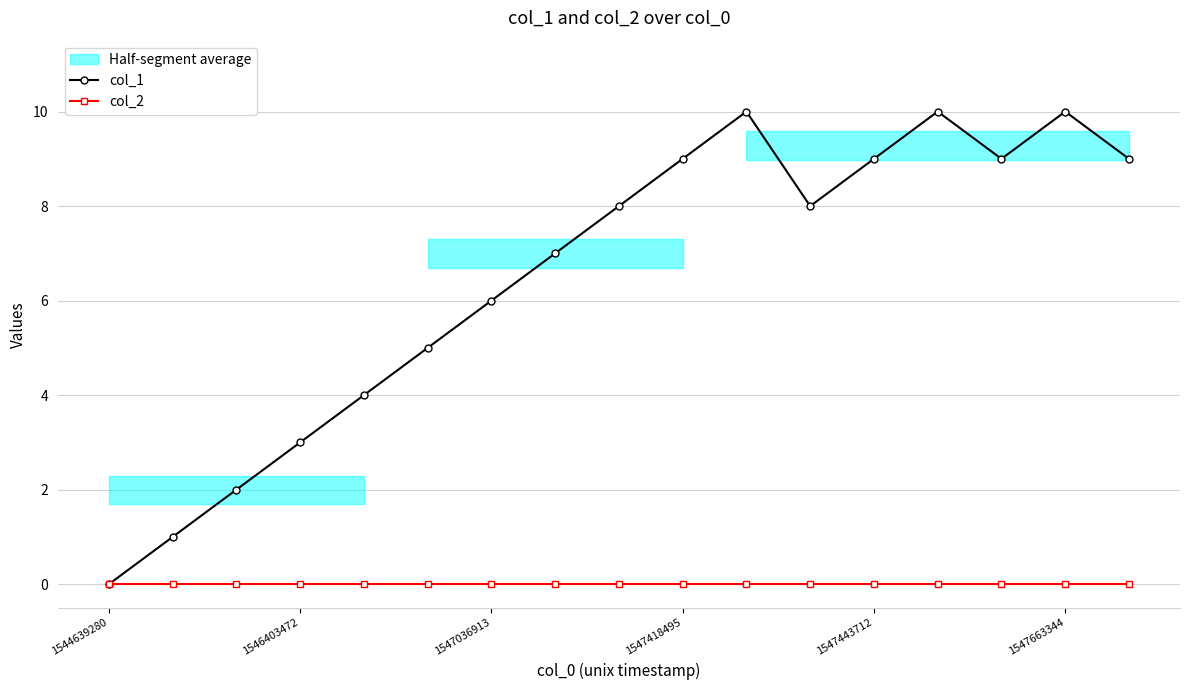

Which category has the lowest value in the col_1 series?

1544639280